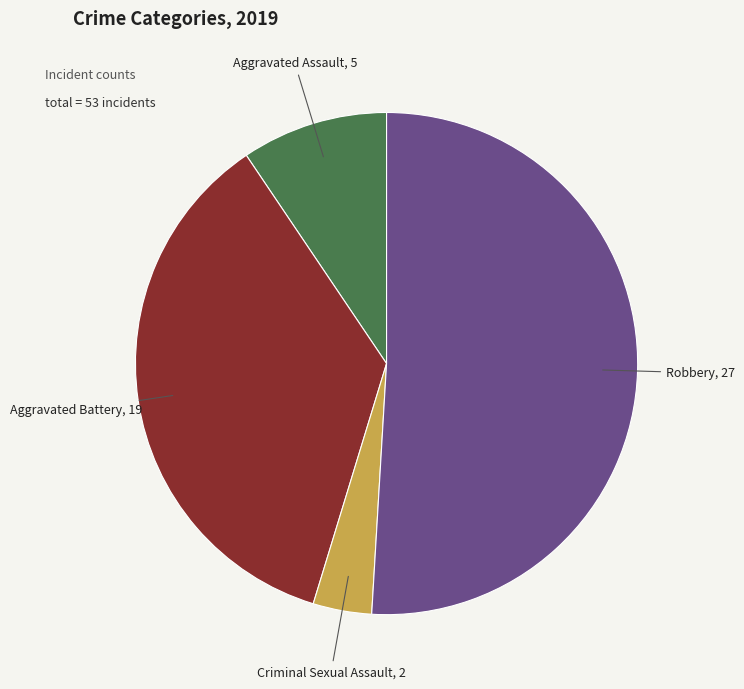

Is there a majority slice in this chart?

Yes